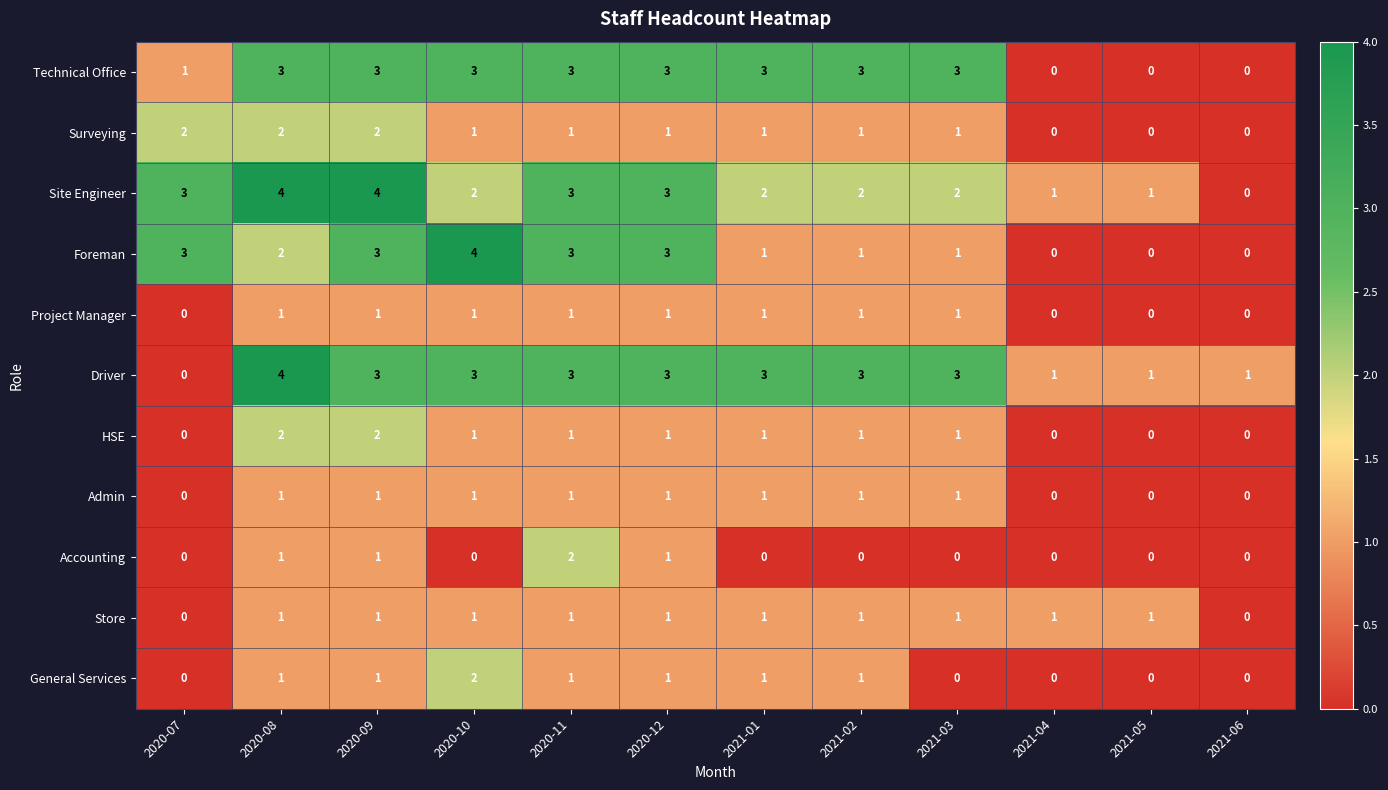

True or false: Driver has a value of 2 at 2021-05.

False